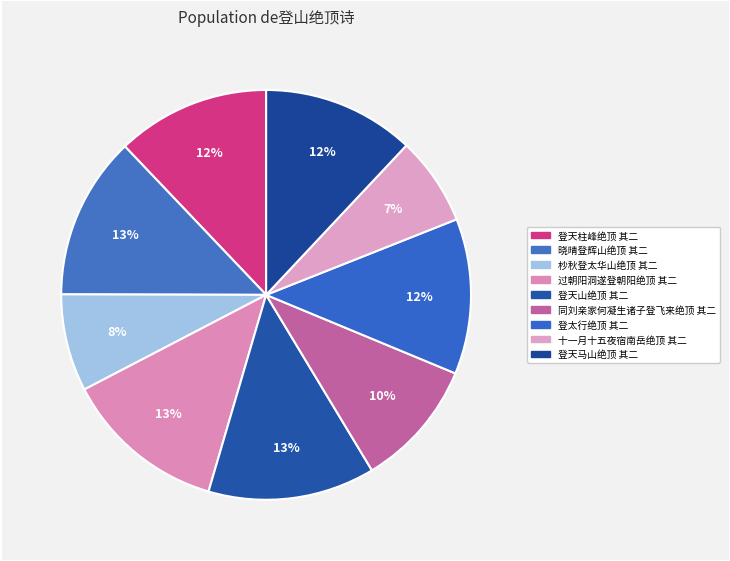

Which slice is the largest?

登天山绝顶 其二